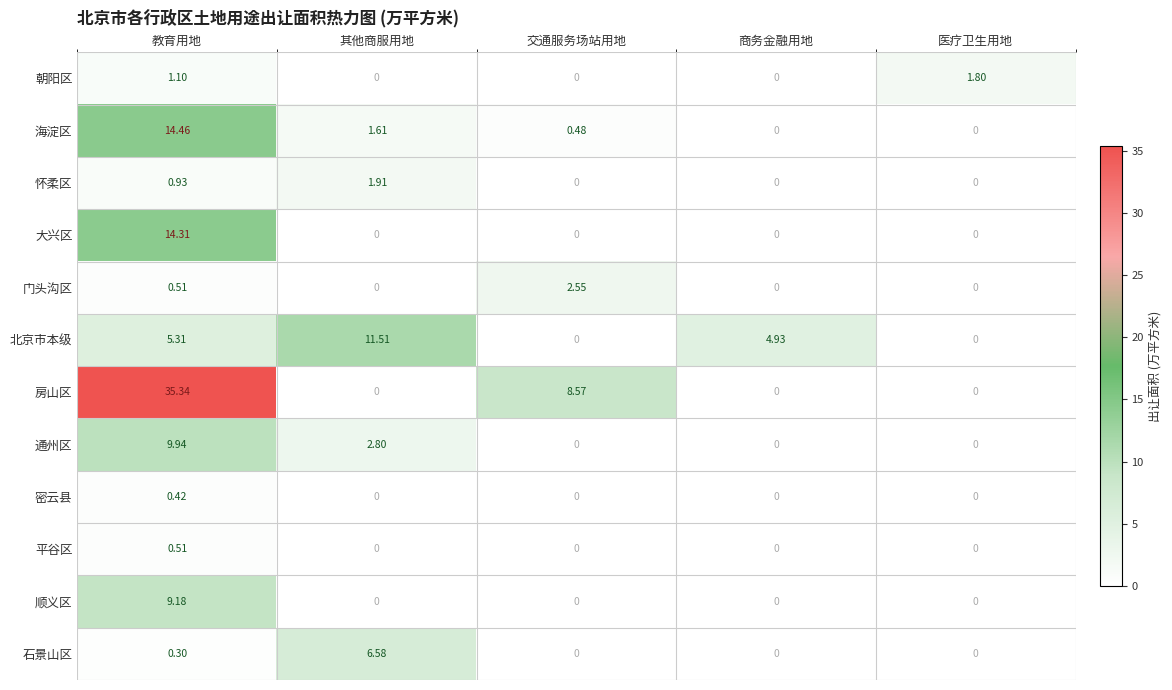

Rank the series by their maximum value, from lowest to highest.

密云县, 平谷区, 朝阳区, 怀柔区, 门头沟区, 石景山区, 顺义区, 通州区, 北京市本级, 大兴区, 海淀区, 房山区